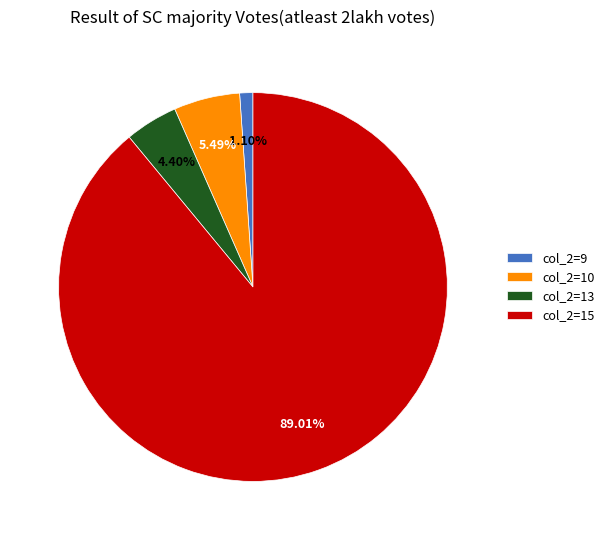

Which has a higher value, col_2=10 or col_2=15?

col_2=15